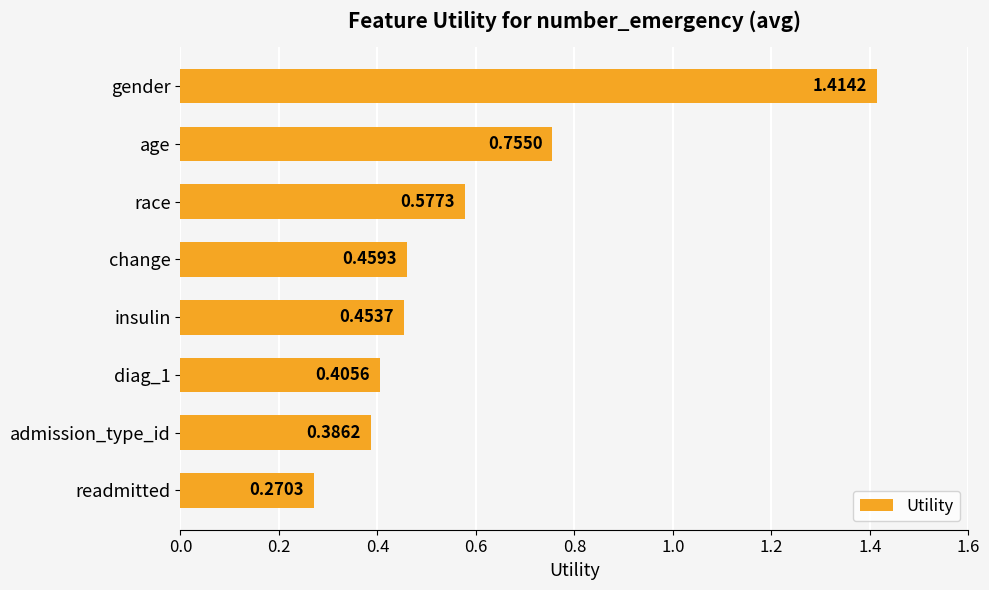

Are the bars horizontal?

Yes